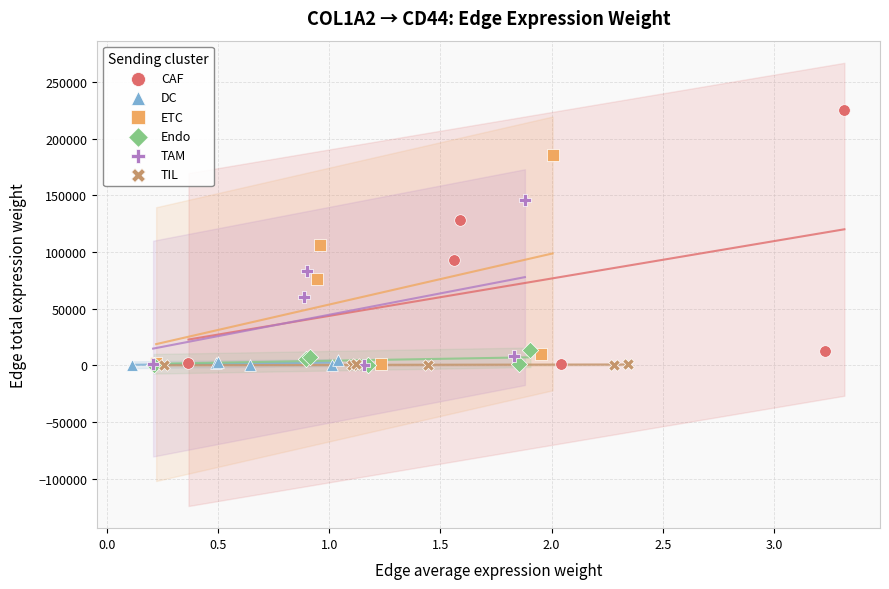

Which series reaches the maximum Y coordinate?

CAF